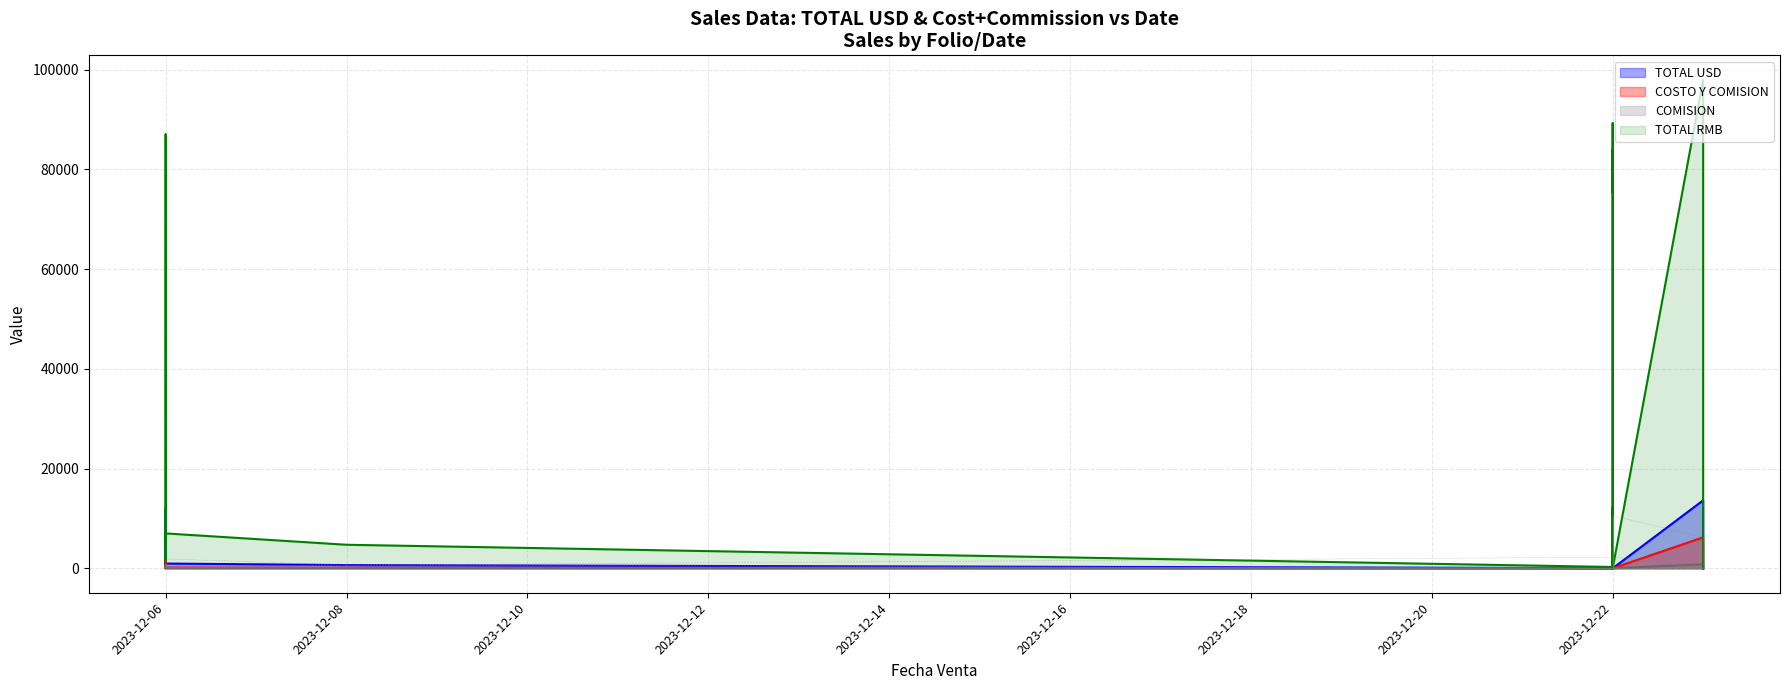

What is the maximum value shown in the chart?

98000.0